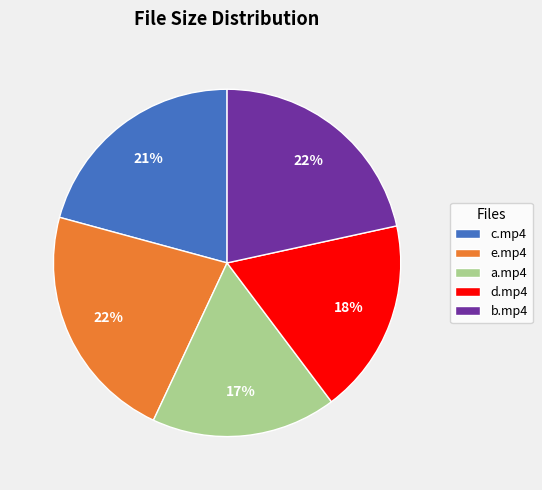

Which slice is the smallest?

a.mp4